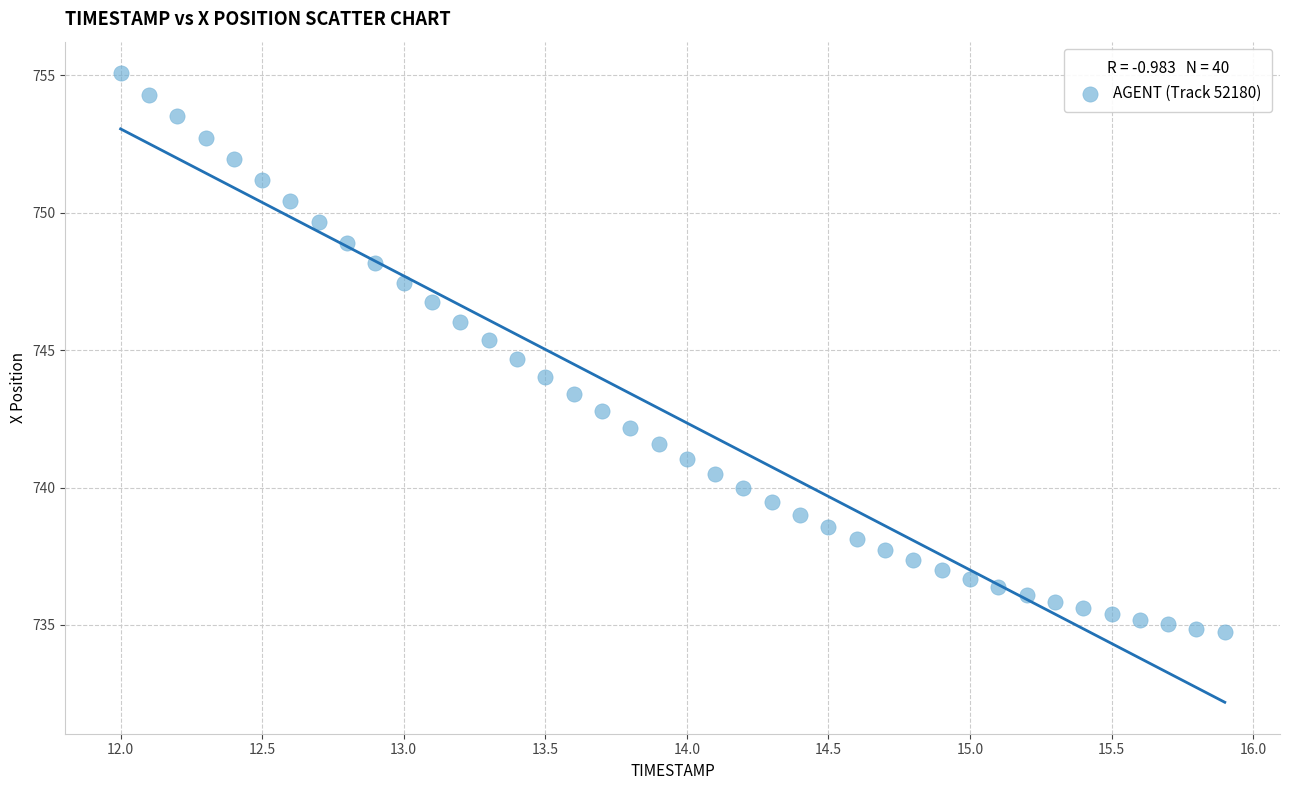

What is the range of X values (max minus min)?

3.9